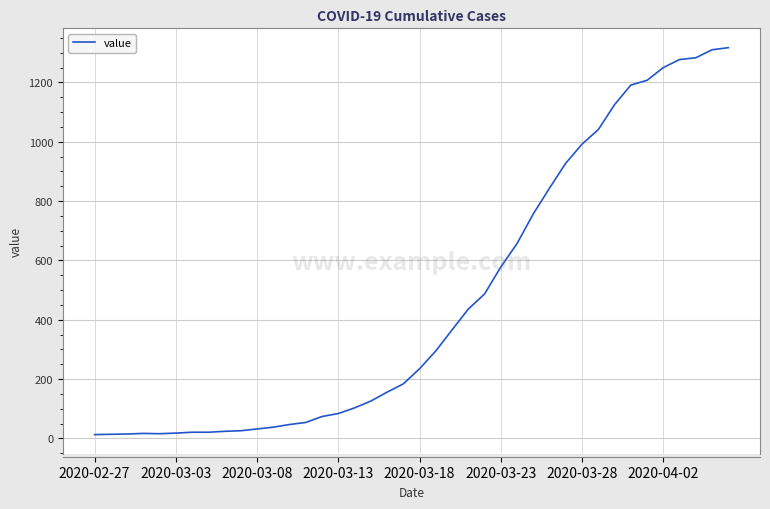

How many categories are shown in the chart?

40